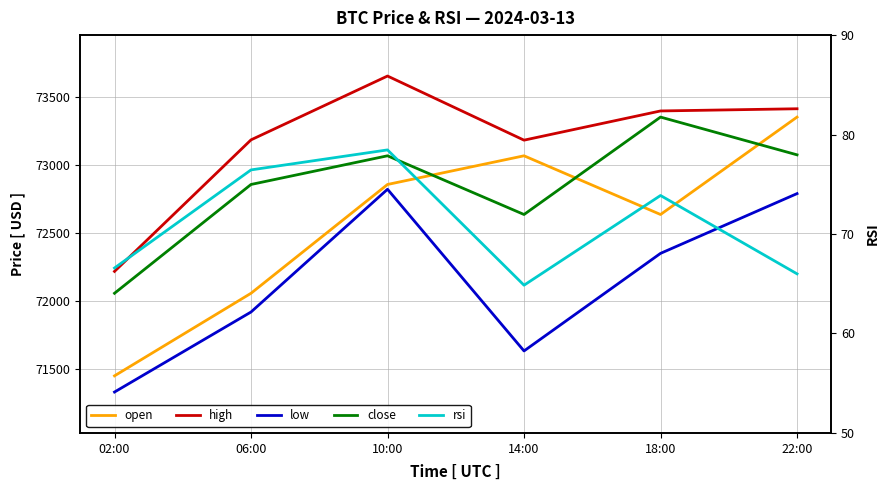

The value of open at 10:00 is 42800.8. True or false?

False